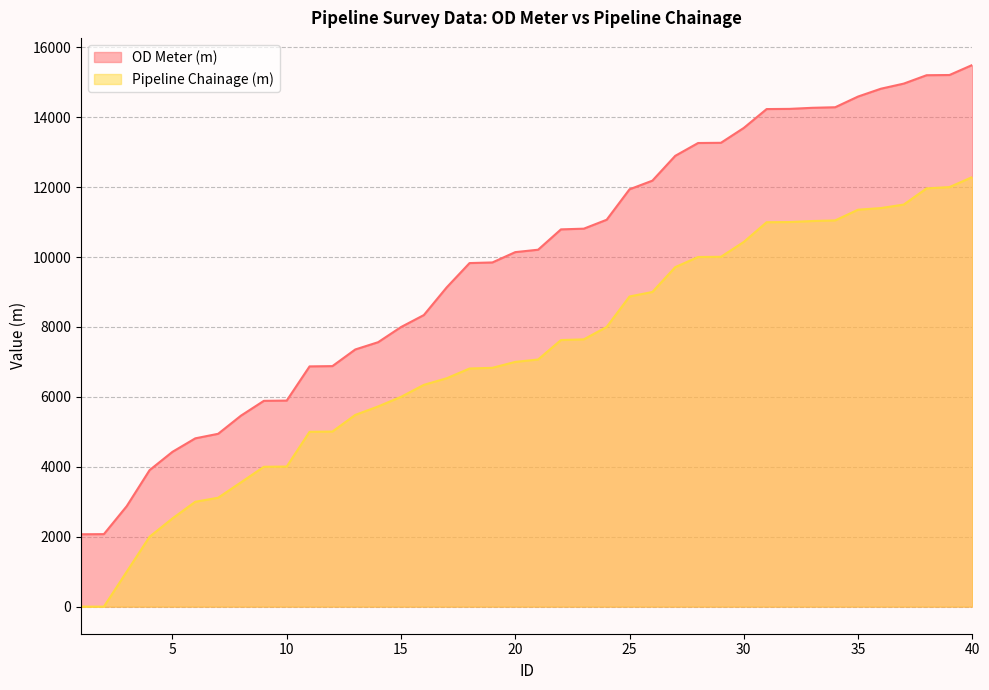

Which category has the highest value in the OD Meter (m) series?

40